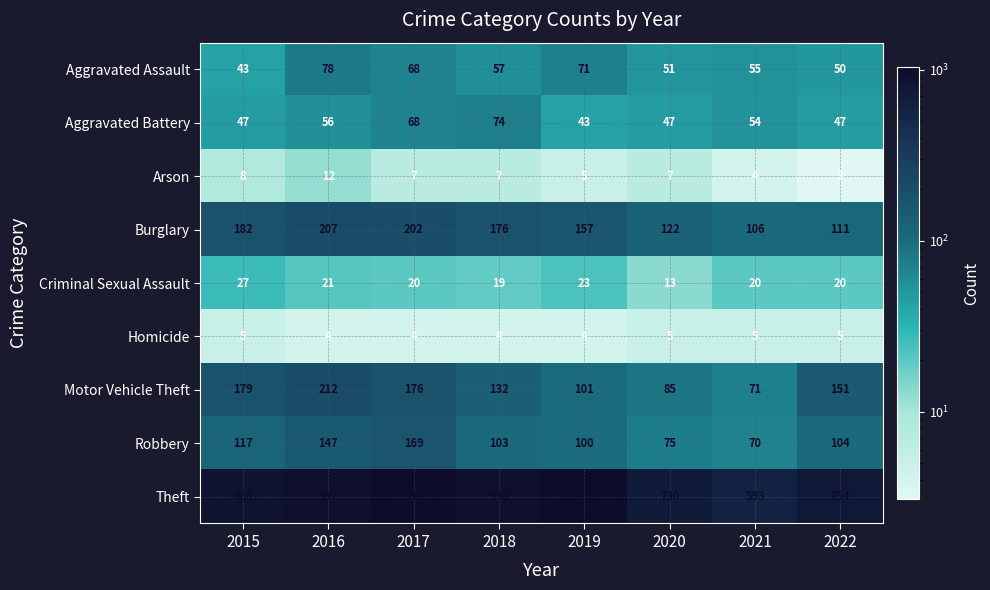

What is the average value of the Criminal Sexual Assault series?

20